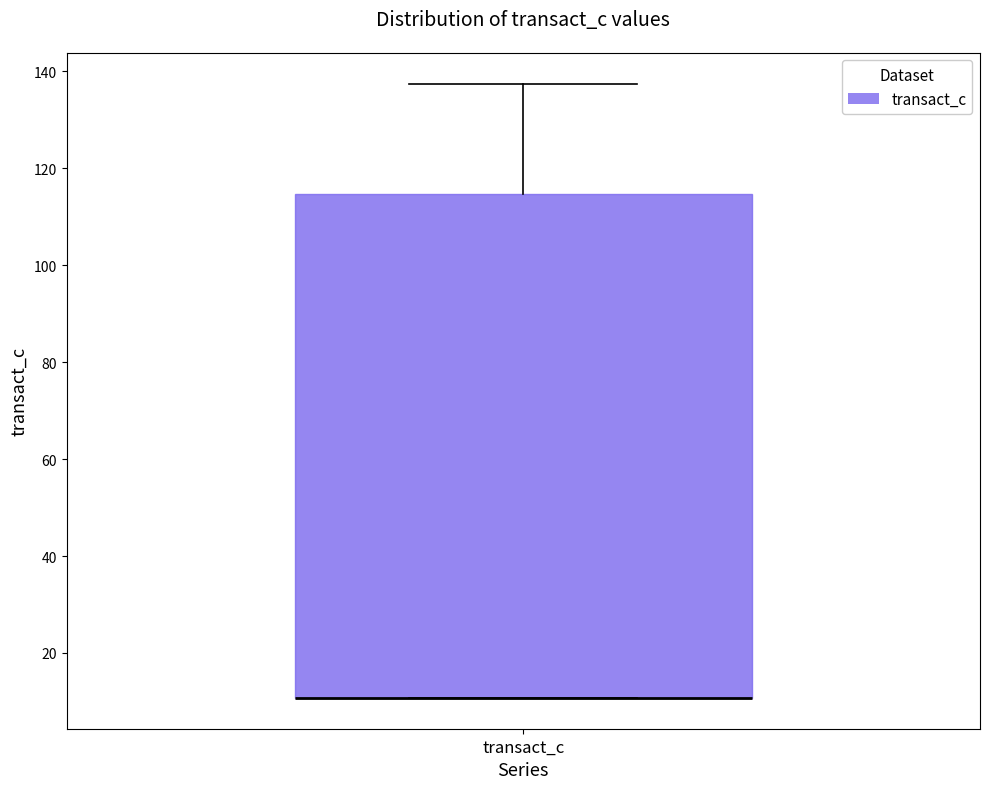

Transcribe this box plot: give where the median line is, the range the box spans, and where the two whiskers end, as read against the y-axis. The values are not printed on the chart, so give them approximately, as read against the axis.

median 10 (drawn on the box's lower edge), box 10 to 114, whiskers 10 to 138